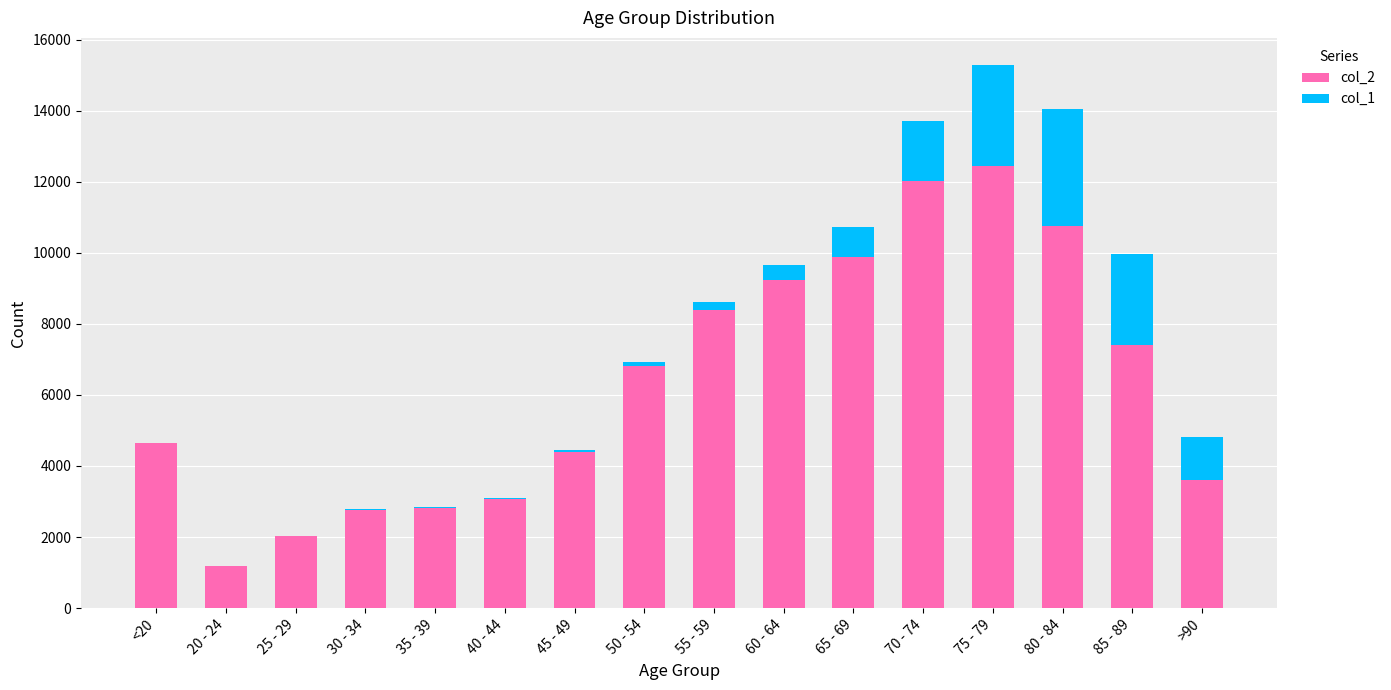

The col_1 series shows 7 at 30 - 34. True or false?

False